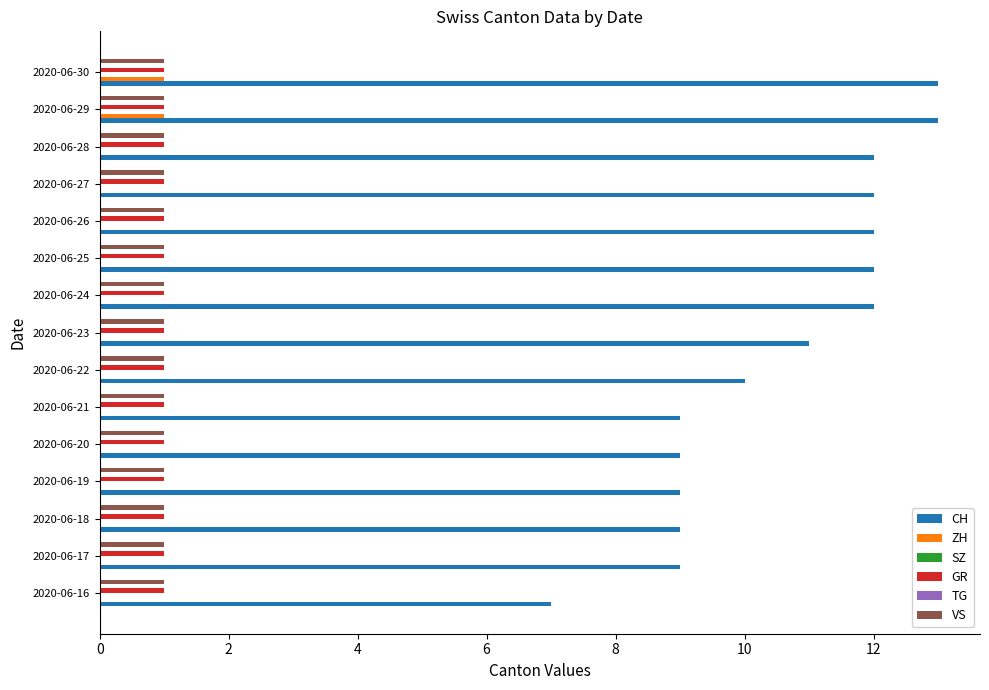

The VS series shows 0.2 at 8. True or false?

False